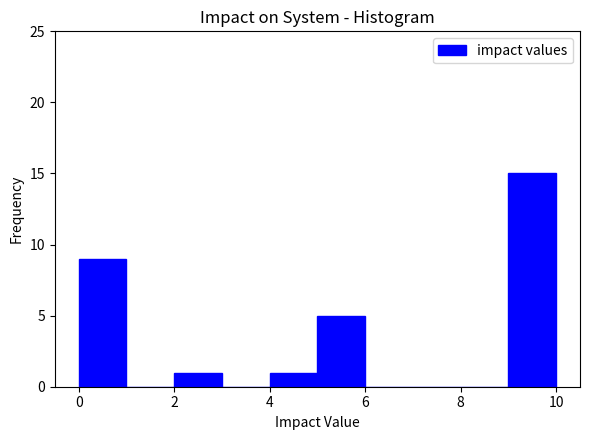

Which range on the x-axis has the tallest bar?

9 to 10